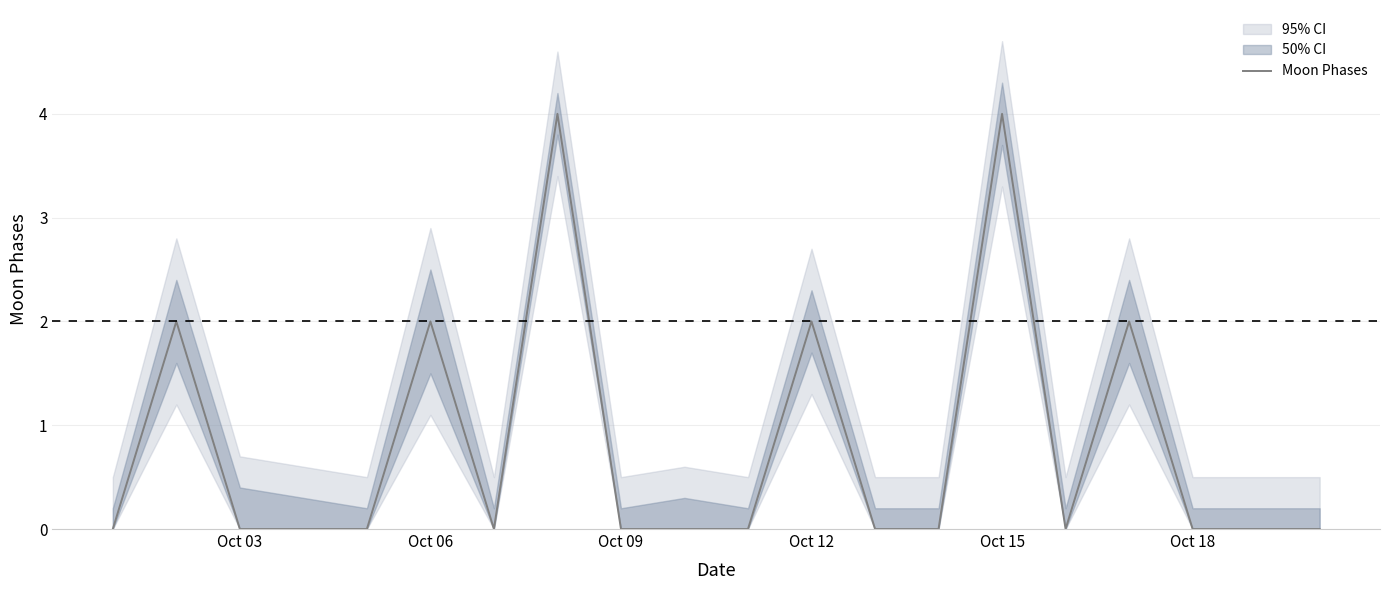

How many values are between 0 and 2?

18